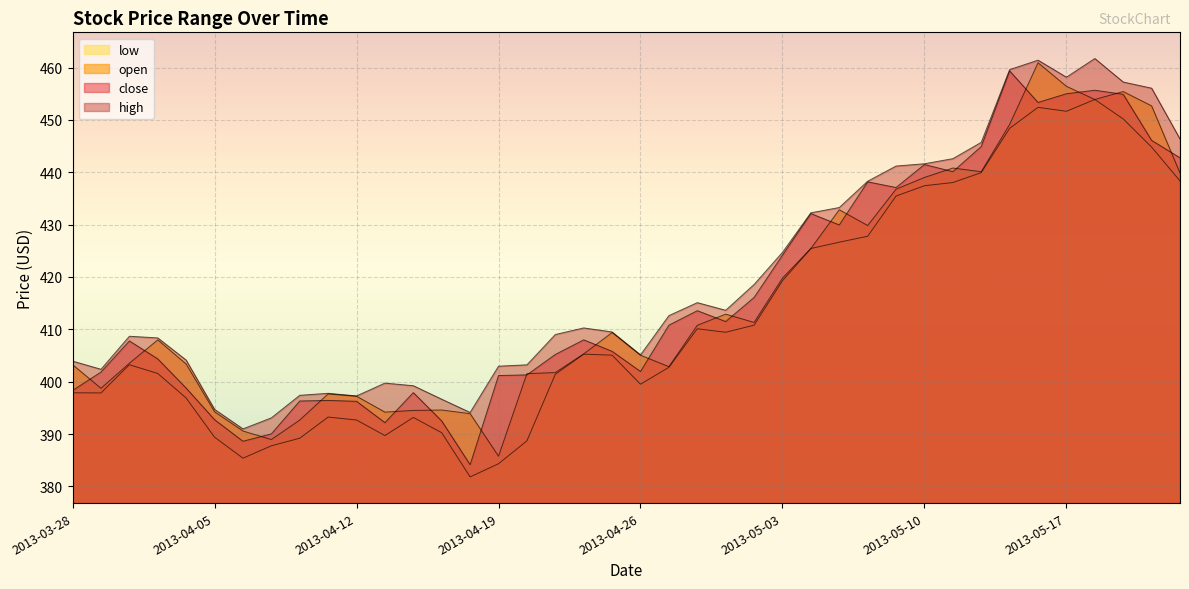

Count the number of categories in the chart.

40